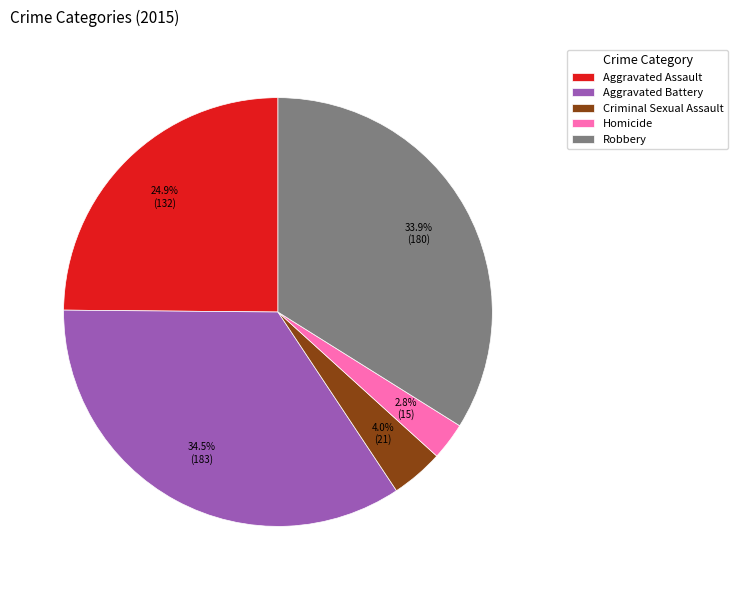

Does Criminal Sexual Assault account for over 50% of the chart?

No